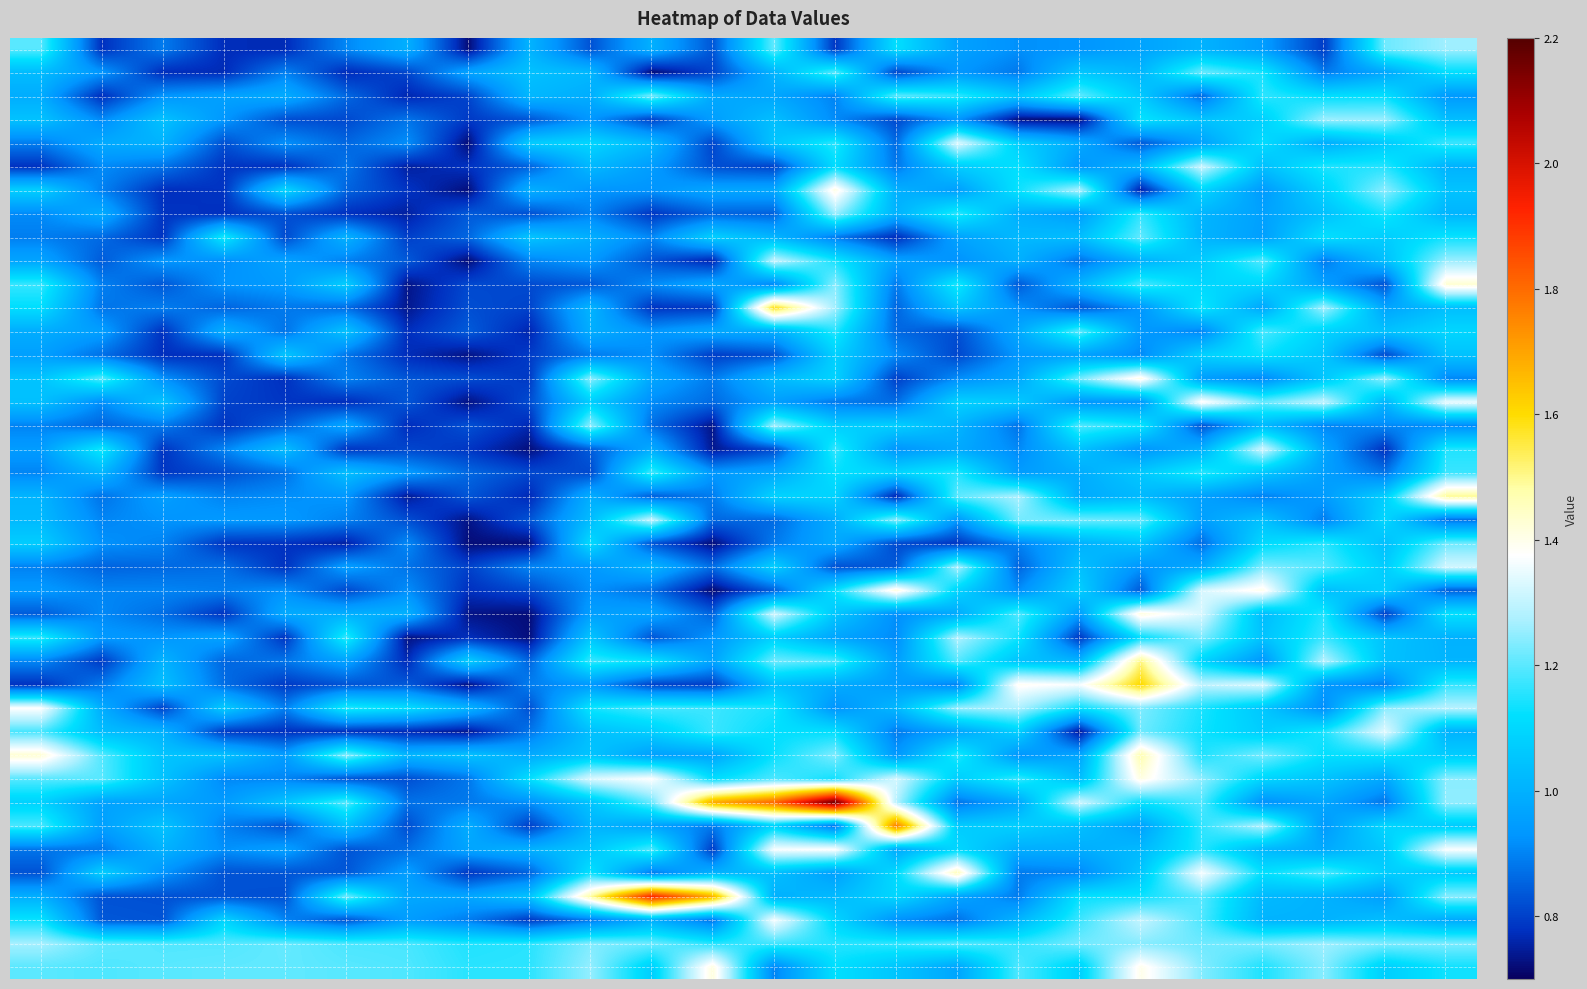

At which category does the chart reach its peak across all series?

13